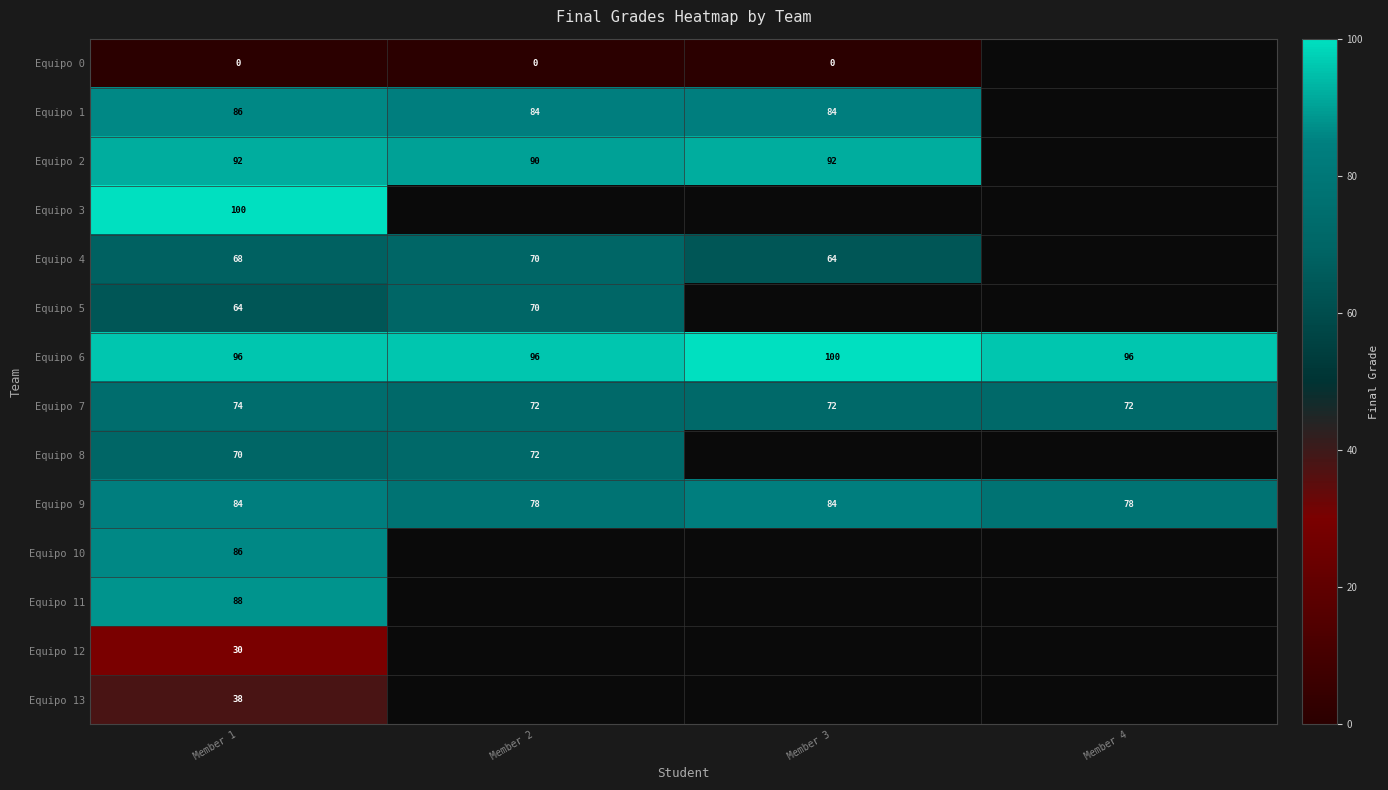

What is the spread (max minus min) of values at Member 1?

100